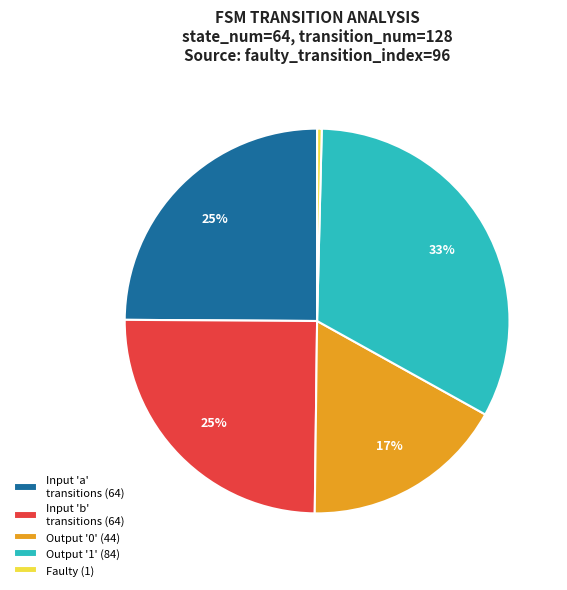

Is there any slice that represents more than half of the pie?

No